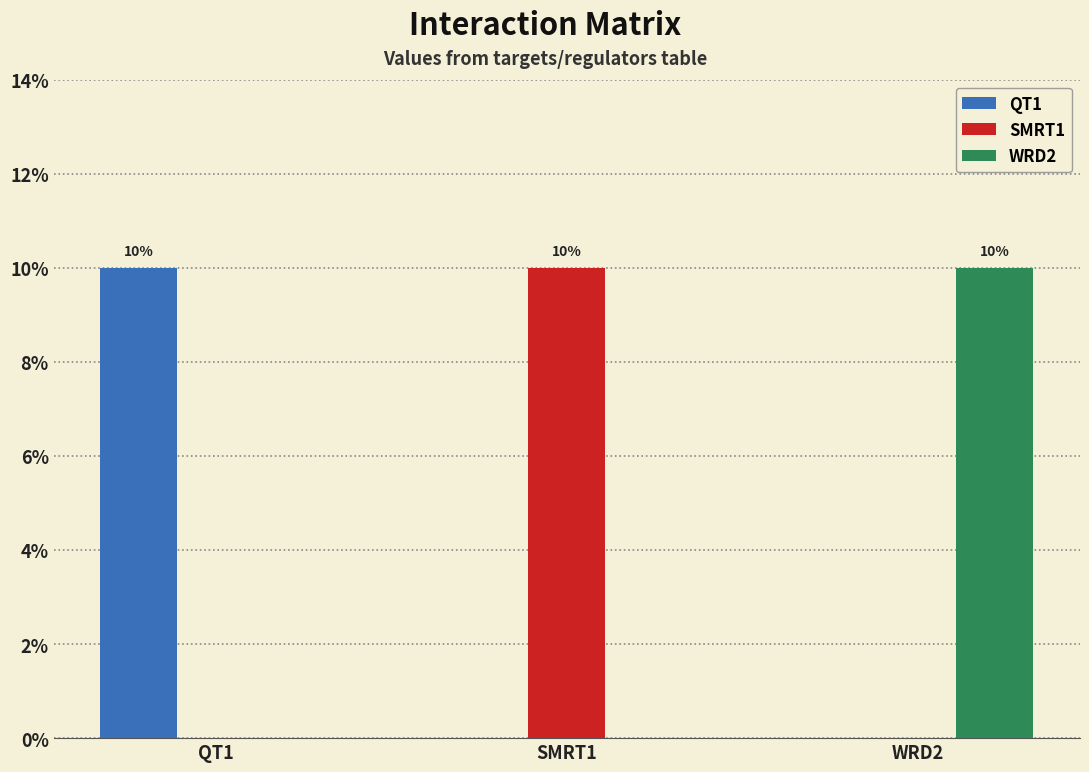

Between SMRT1 and WRD2, which series saw the biggest shift?

SMRT1